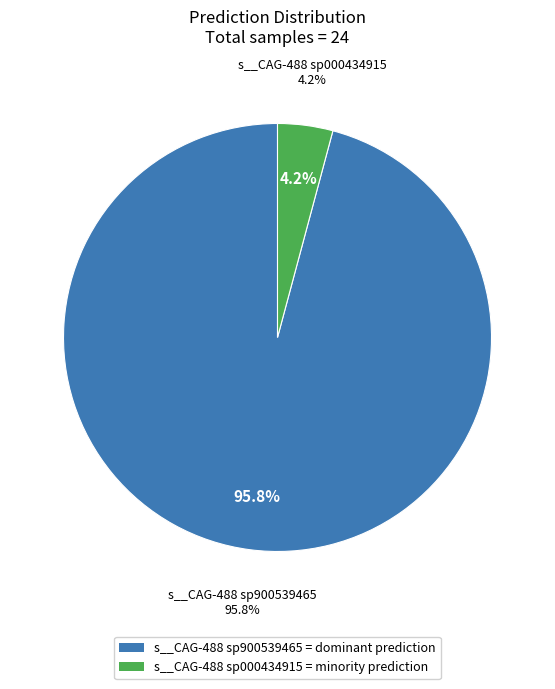

The 6 slice represents 1% of the pie. True or false?

False